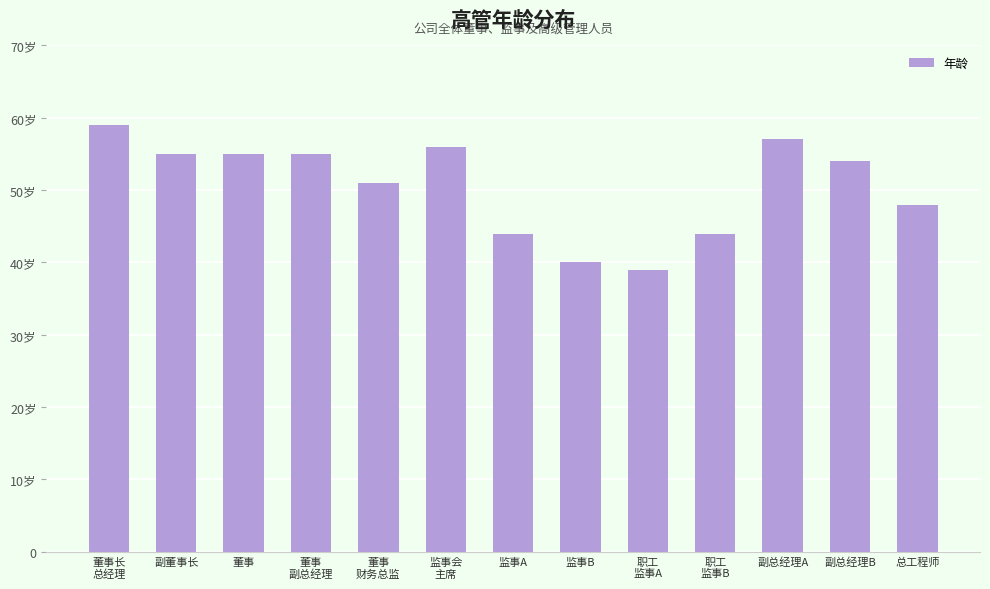

What is the label of the 4th bar from the left?

董事
副总经理